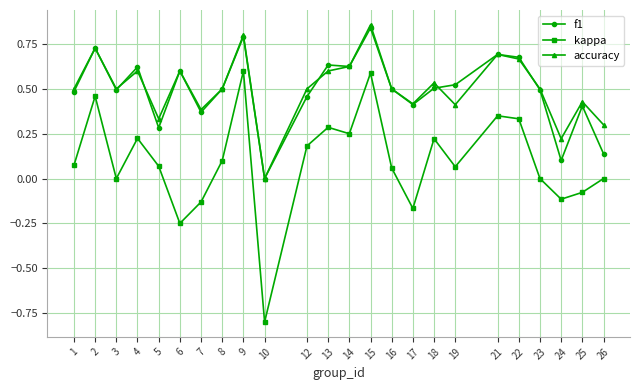

True or false: accuracy has a value of 0.3 at 5.

True